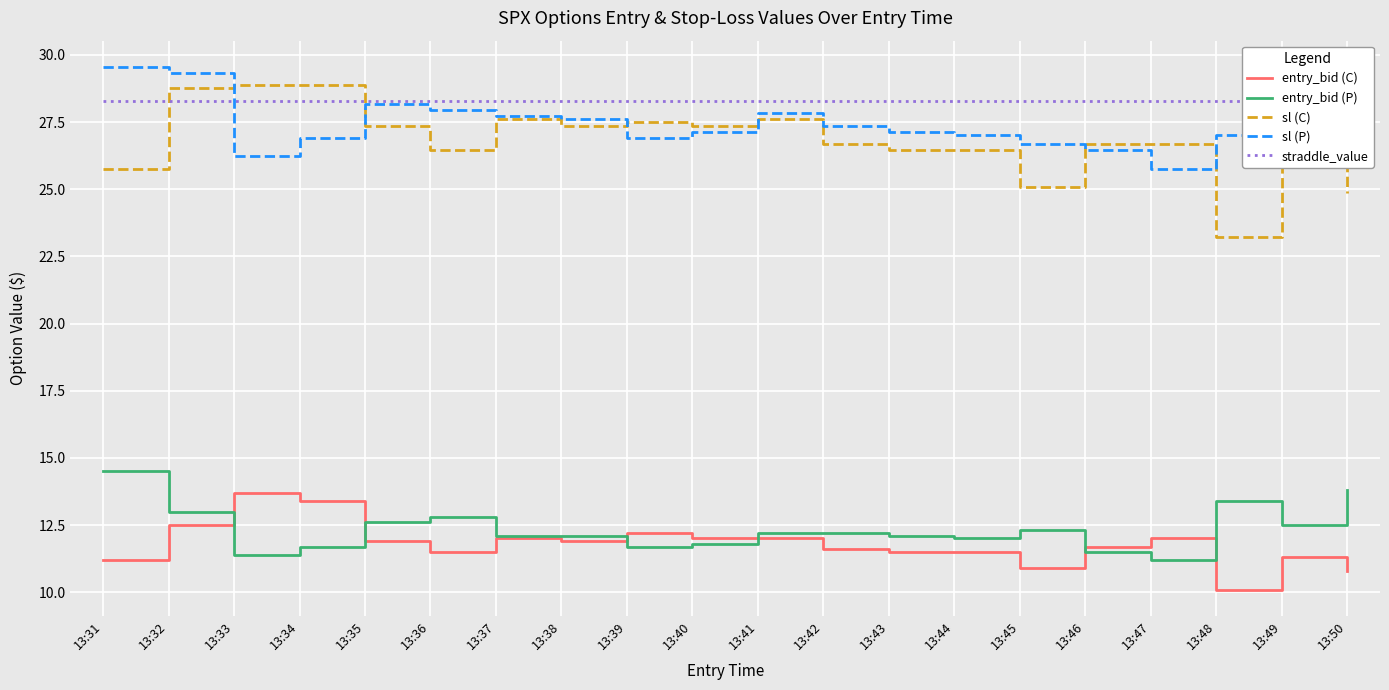

What is the minimum value shown in the chart?

10.1